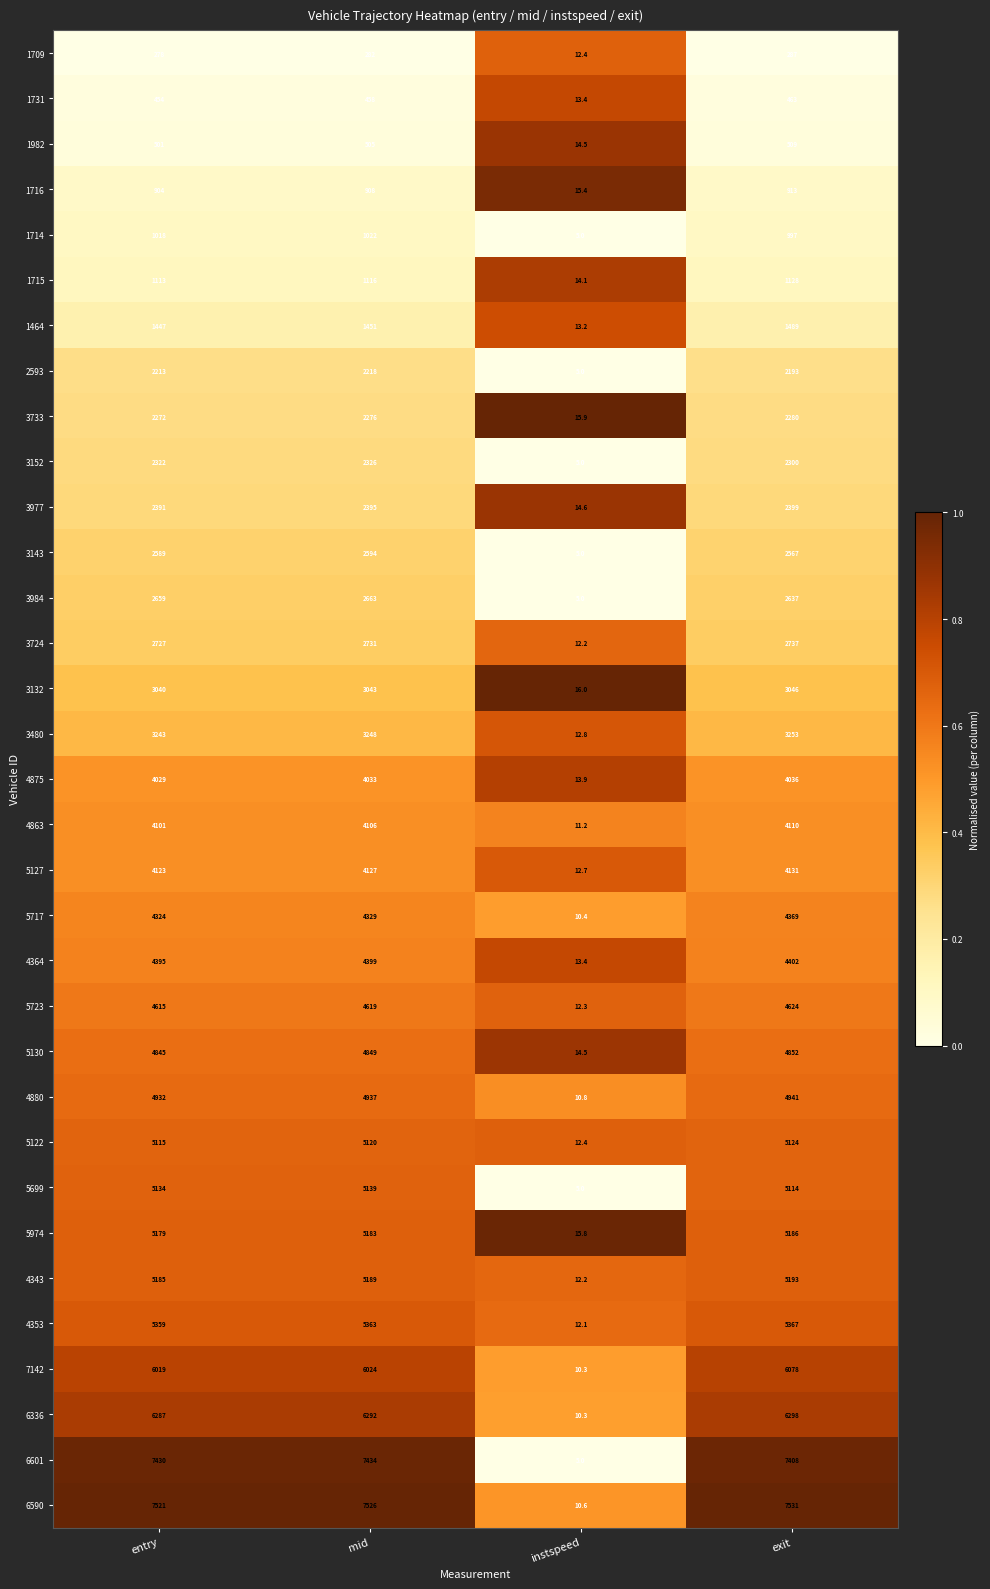

Is the value of 1709 at exit greater than the value of 5717 at entry?

No